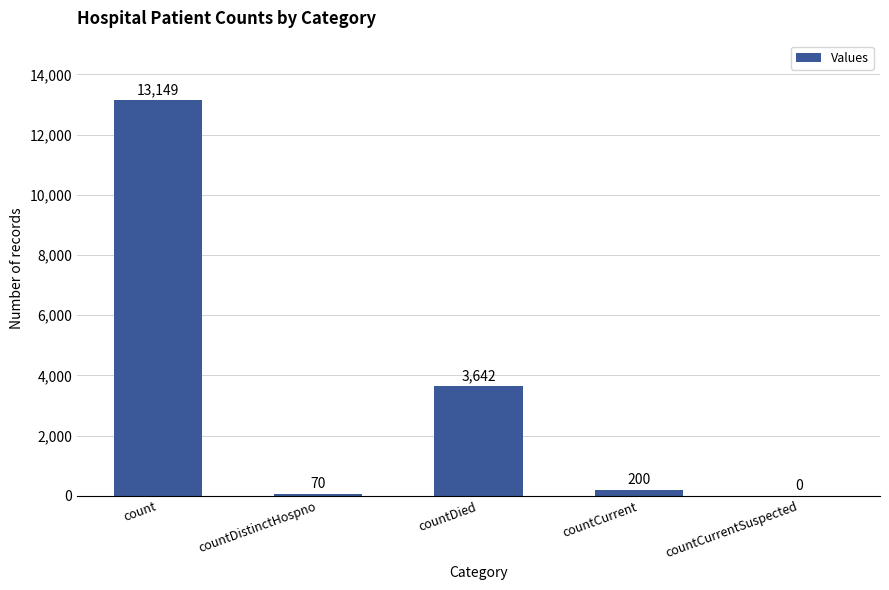

Reading left to right, list all the values displayed in this chart.

count=13149	countDistinctHospno=70	countDied=3642	countCurrent=200	countCurrentSuspected=0